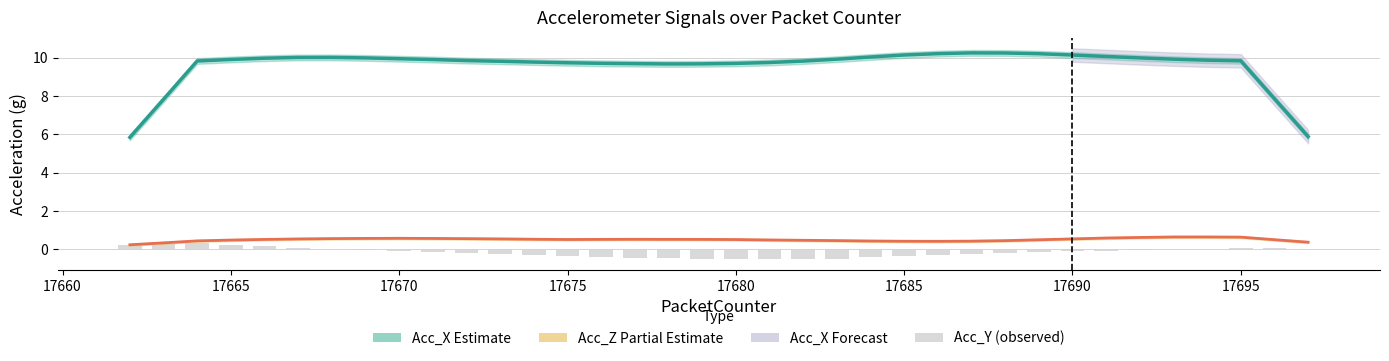

What is the average value of the Acc_Y (bars) series?

-0.2